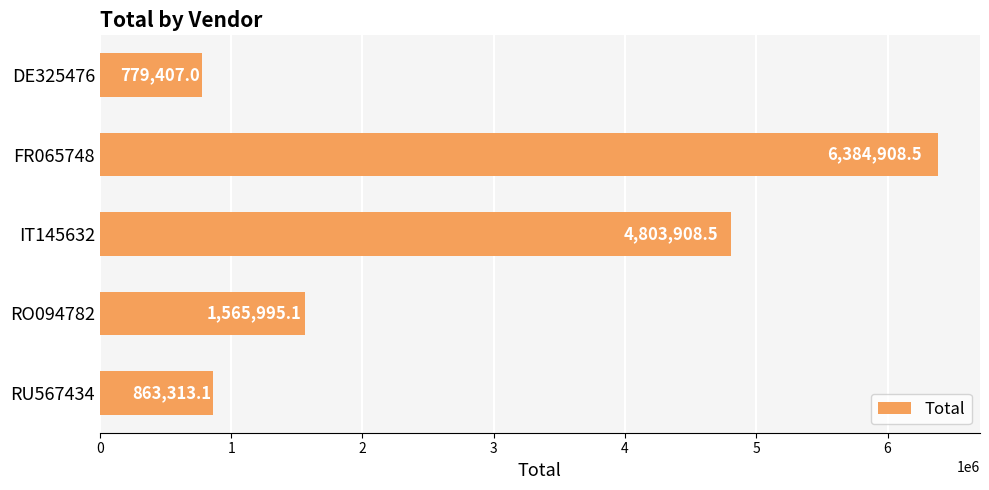

Reading bottom to top, transcribe all the data shown in this chart.

863313.1	1565995.1	4803908.5	6384908.5	779407.0